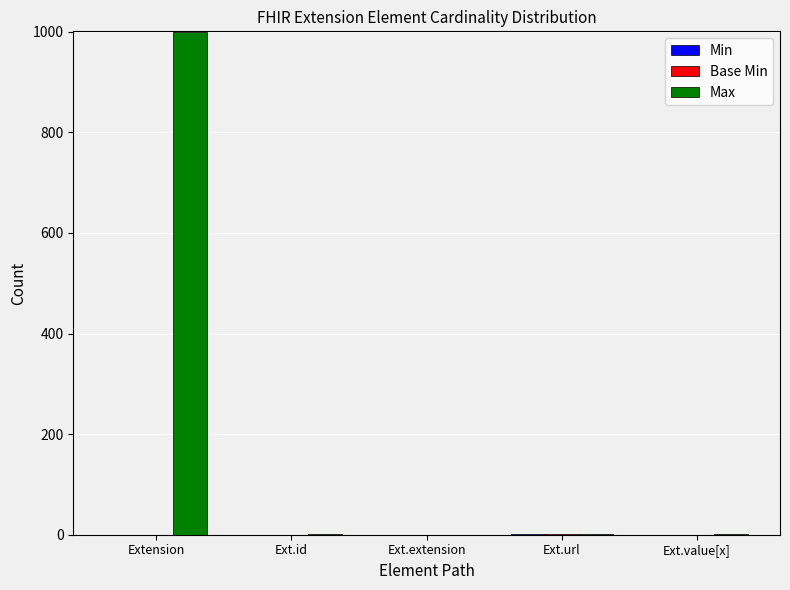

Which series has the largest total across all categories?

Max